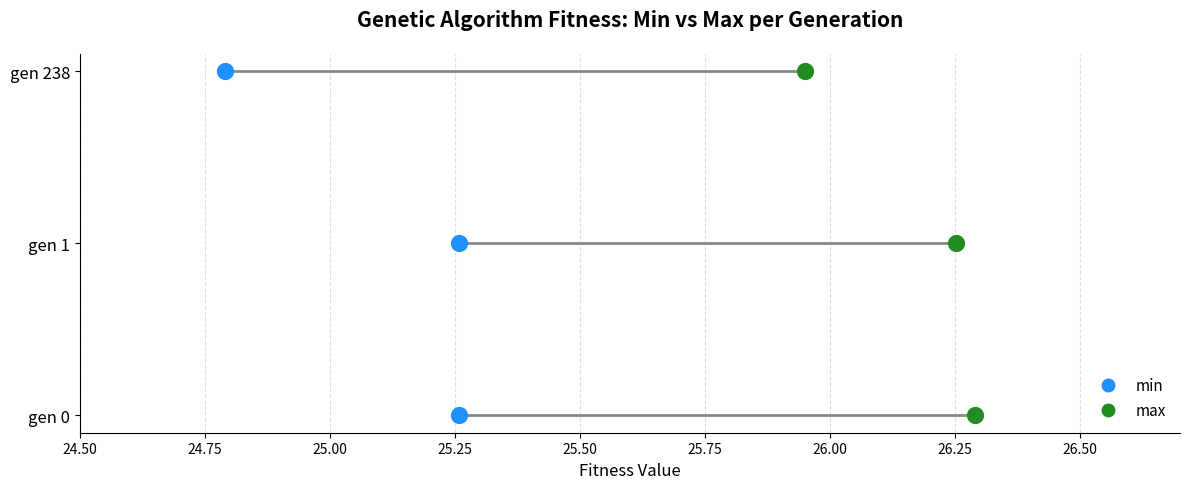

Which series has the widest spread of Y values?

min